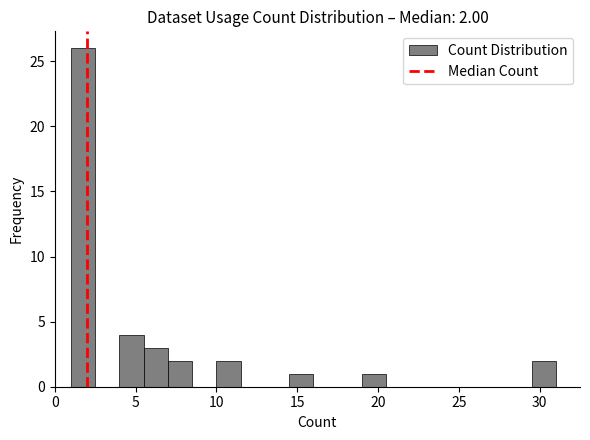

Read against the x-axis, roughly where is the centre of the tallest bar?

2.0